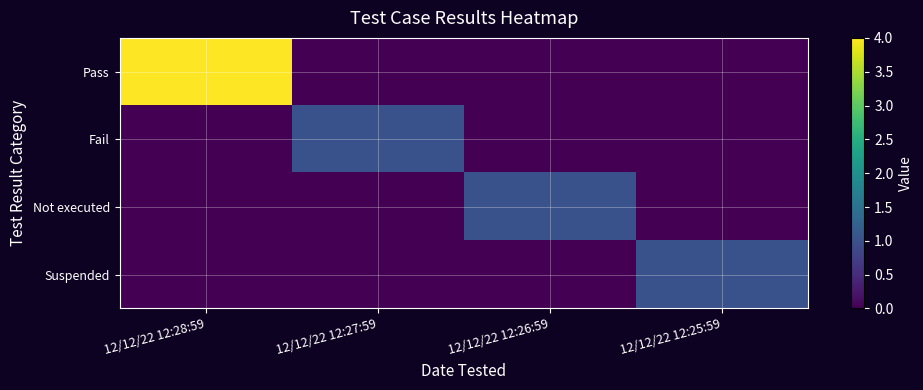

At which category does the chart reach its minimum across all series?

12/12/22 12:27:59